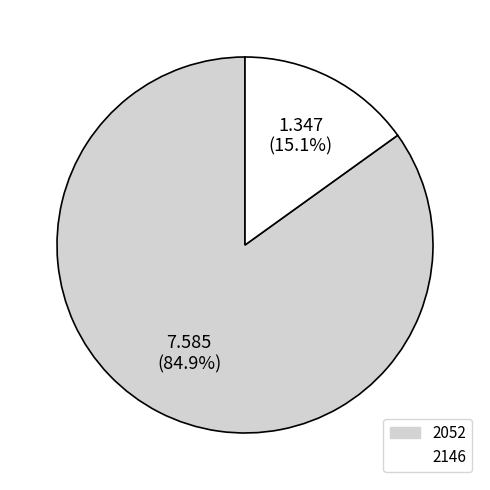

To the nearest percent, what is the difference between the largest and smallest slice percentages?

70%